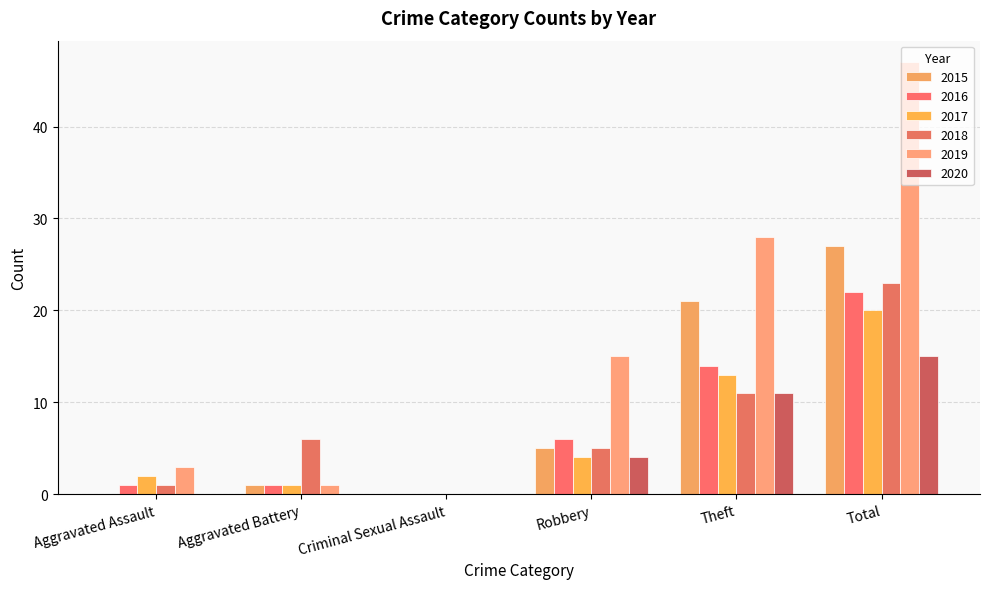

Reading left to right, extract all data points from this chart.

2015: 0	1	0	5	21	27
2016: 1	1	0	6	14	22
2017: 2	1	0	4	13	20
2018: 1	6	0	5	11	23
2019: 3	1	0	15	28	47
2020: 0	0	0	4	11	15